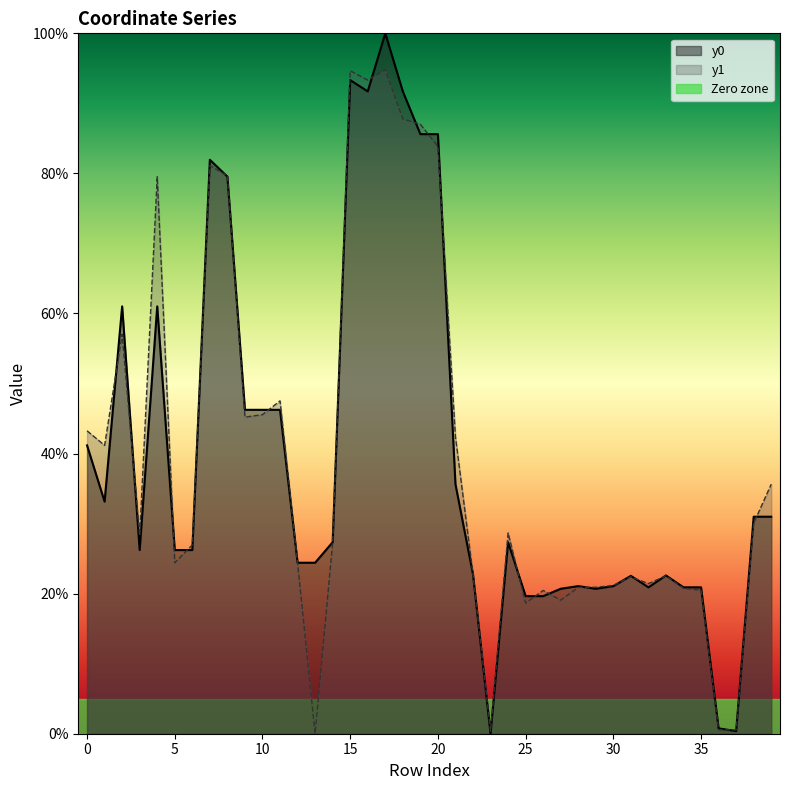

Is it true that y1 equals 22.5 at 33?

True